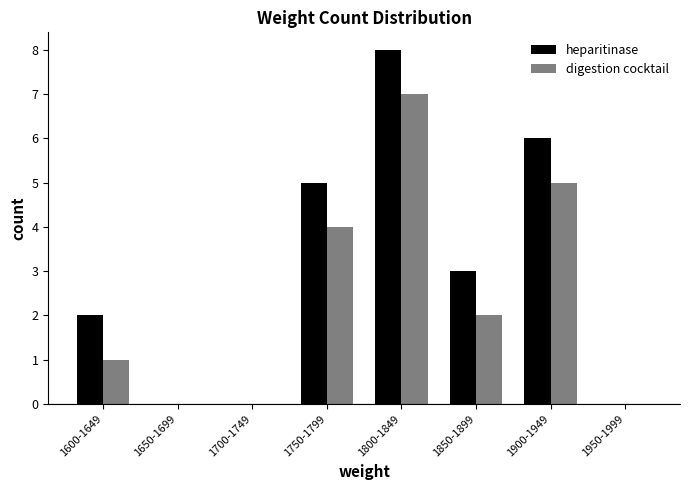

What is the highest value of the heparitinase series?

8